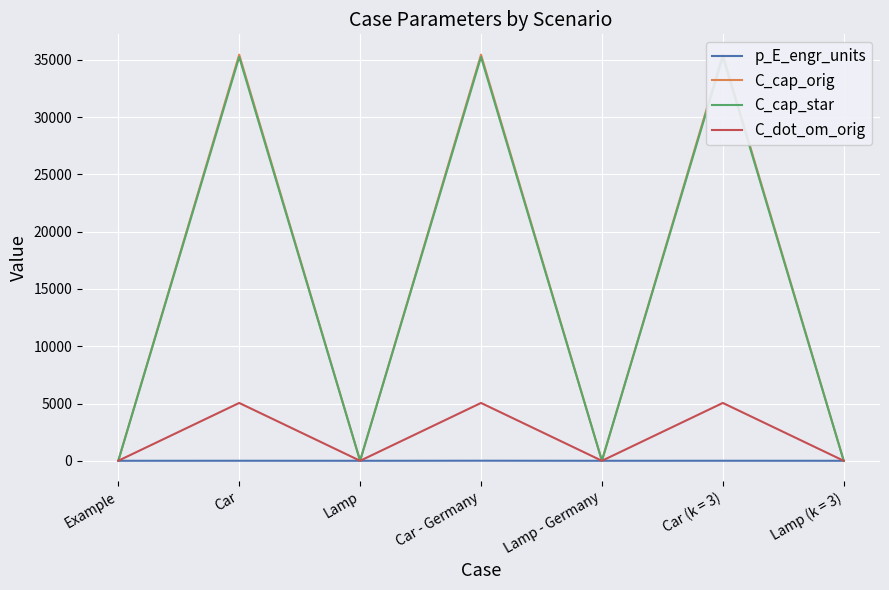

Where do C_dot_om_orig and C_cap_star first cross each other?

Example and Car